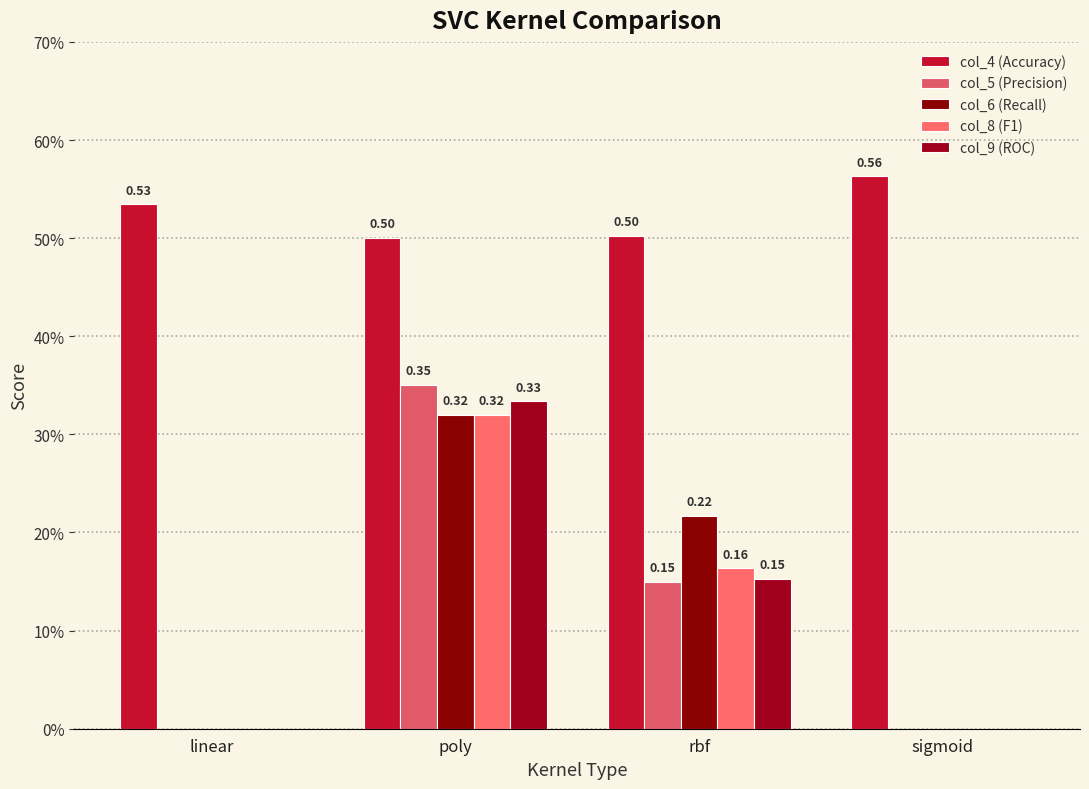

Rank the categories by col_9 (ROC) value from lowest to highest.

linear, sigmoid, rbf, poly